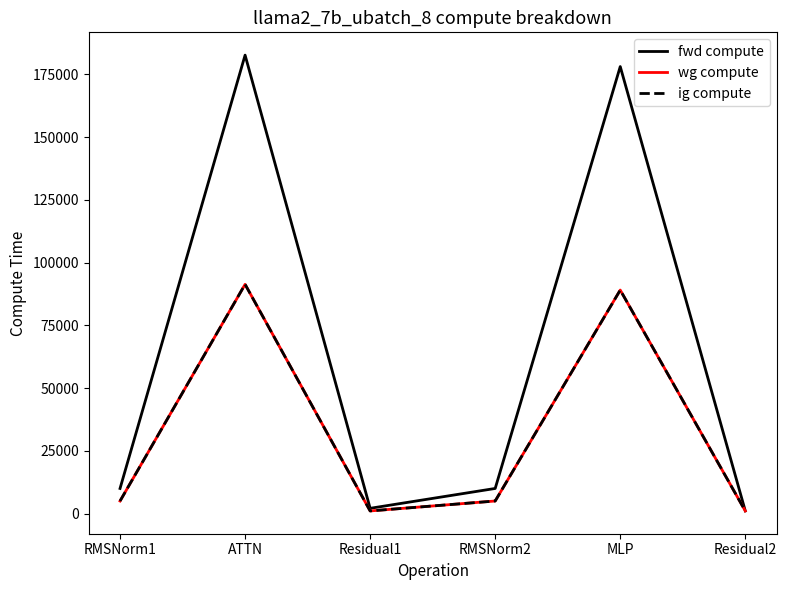

The wg compute series shows 5001.2 at RMSNorm1. True or false?

True